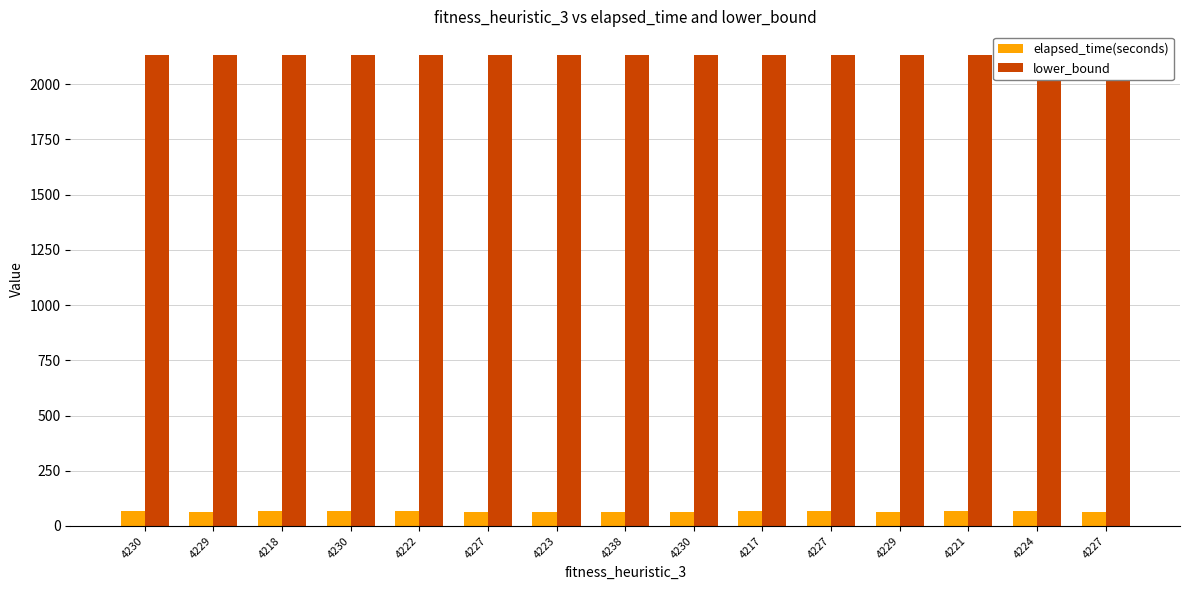

Between 4238 and 4229, which series saw the biggest shift?

elapsed_time(seconds)